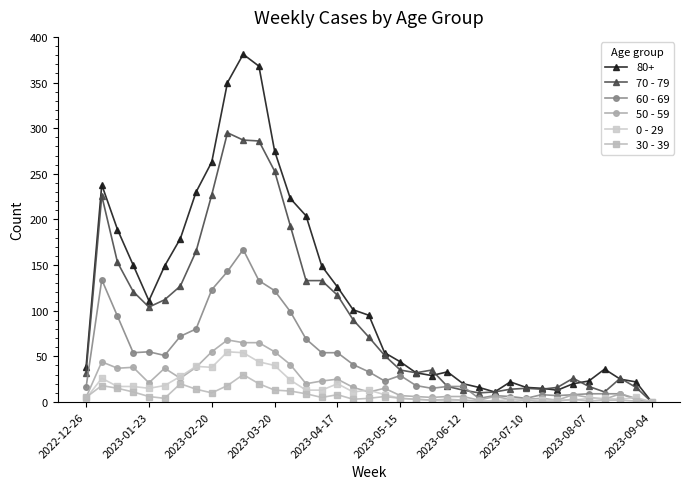

How many interior local peaks does the 30 - 39 series have?

8